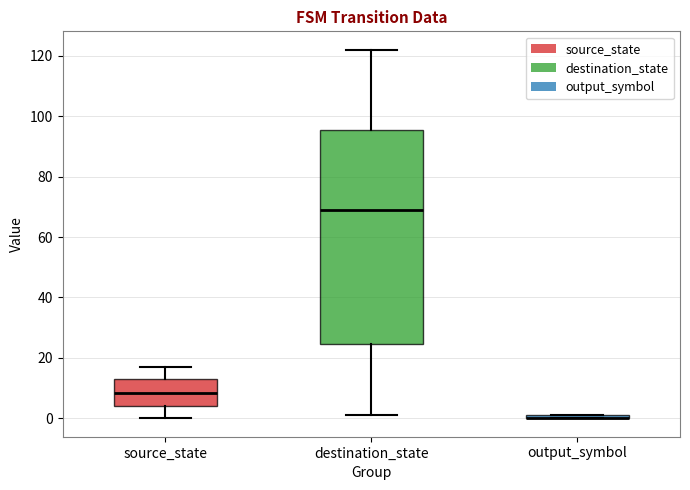

Where is the lower edge of the box for destination_state on the y-axis? The values are not printed on the chart, so give them approximately, as read against the axis.

24